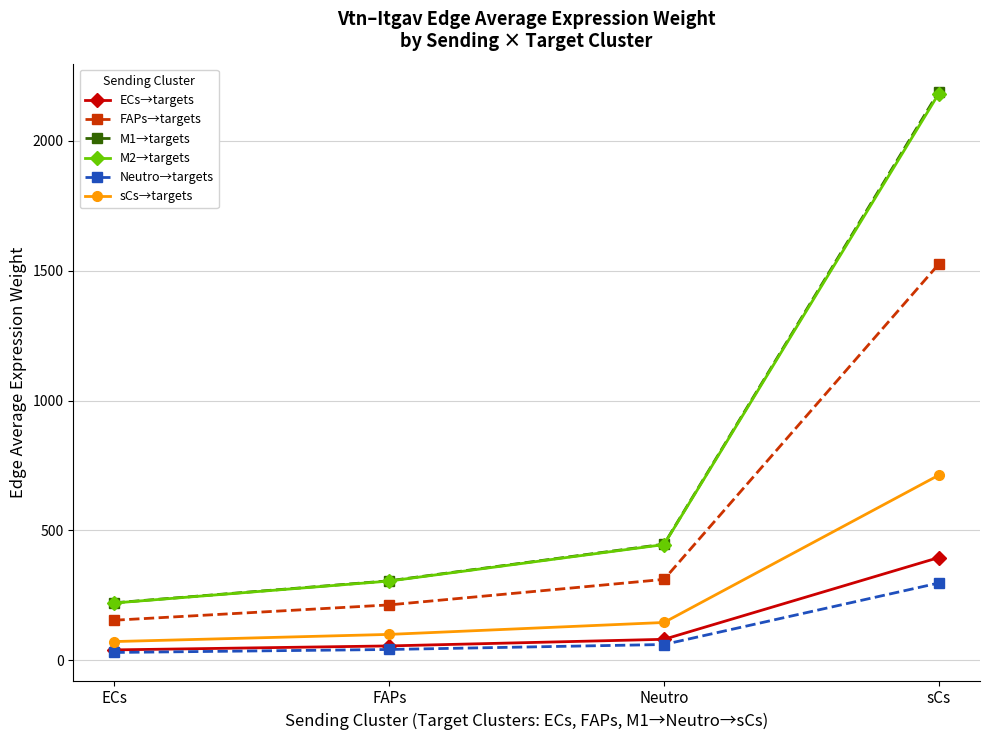

Is this an area chart (filled region under the line)?

No